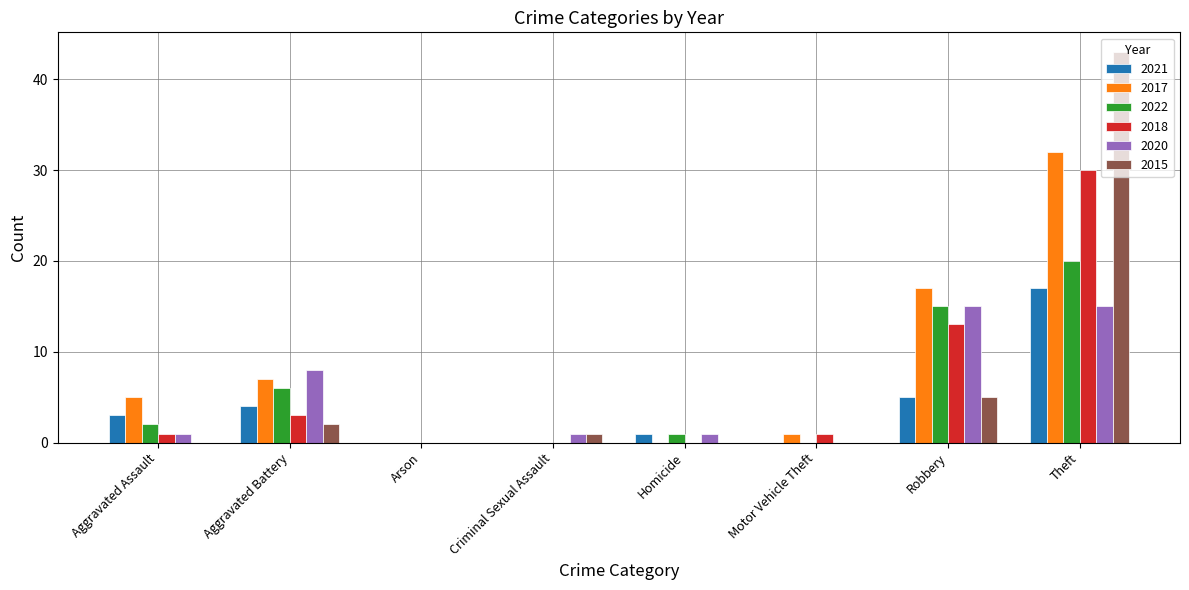

Which category has the highest value in the 2015 series?

Theft